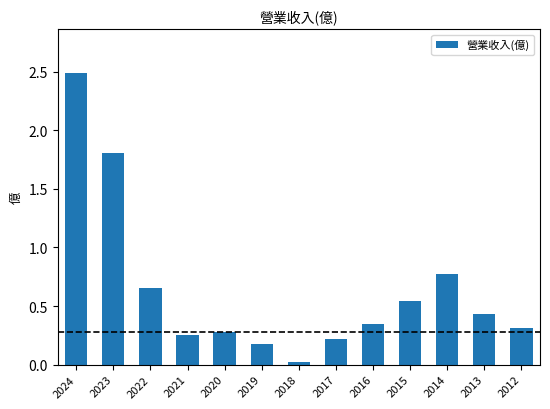

What is the sum of the values at 2014 and 2013?

1.2